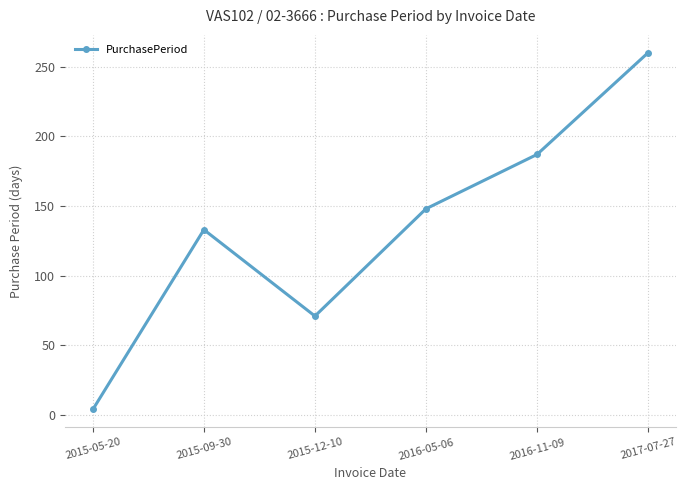

Approximately how many times larger is the value at 2016-05-06 compared to 2015-12-10?

2.1